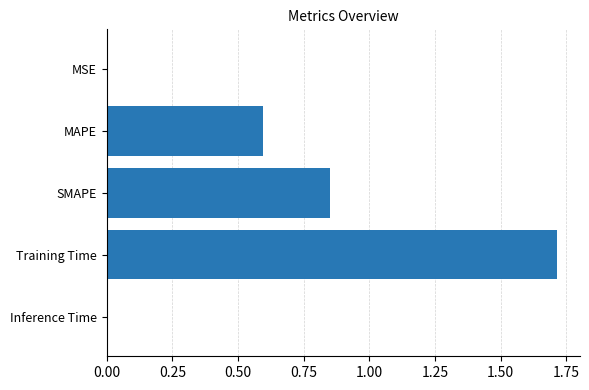

What is the maximum value shown in the chart?

1.7